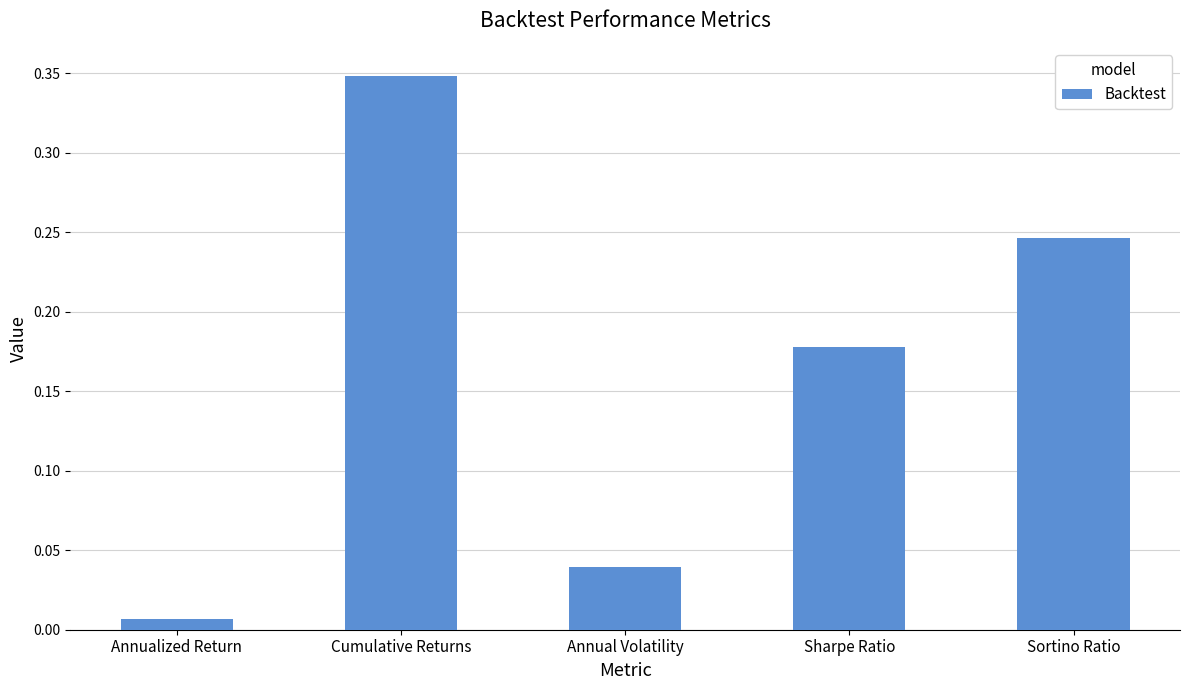

Which category has the lowest value across all series?

Annualized Return